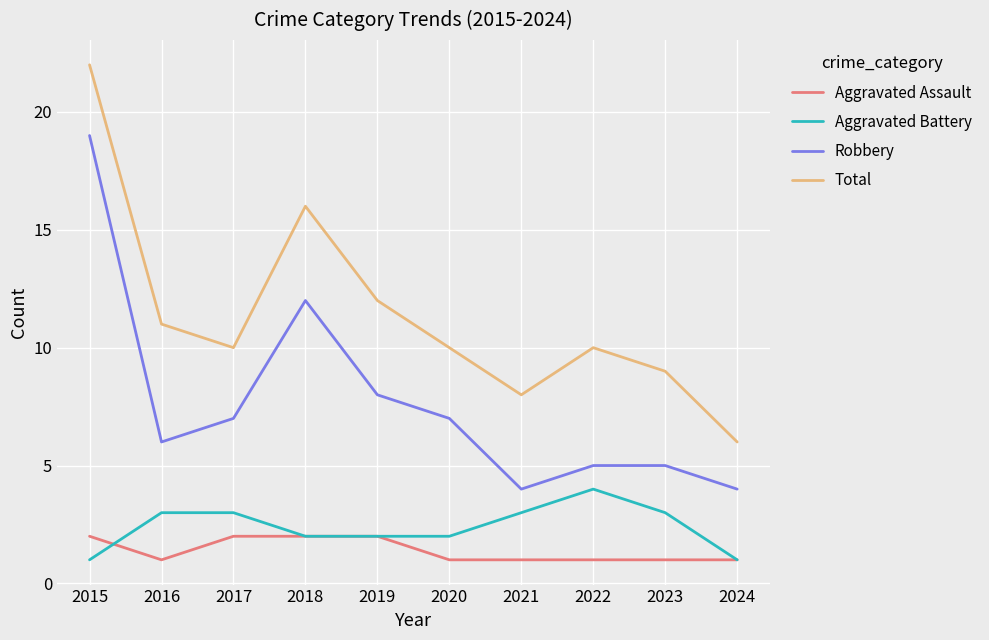

What is the average value of the Total series?

11